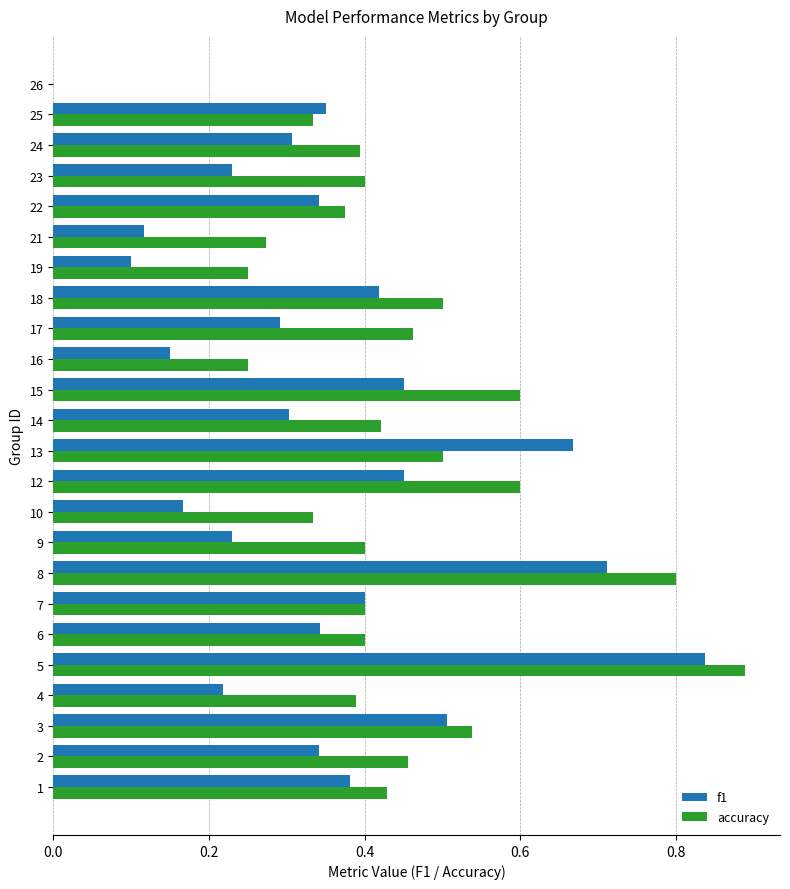

Which category has the highest value across all series?

5